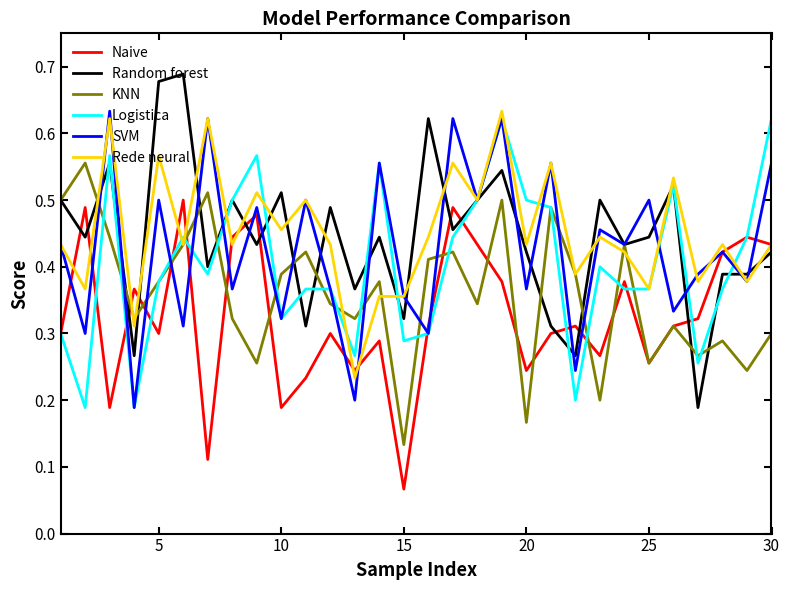

What are all the series names shown in the legend?

Naive, Random forest, KNN, Logistica, SVM, Rede neural